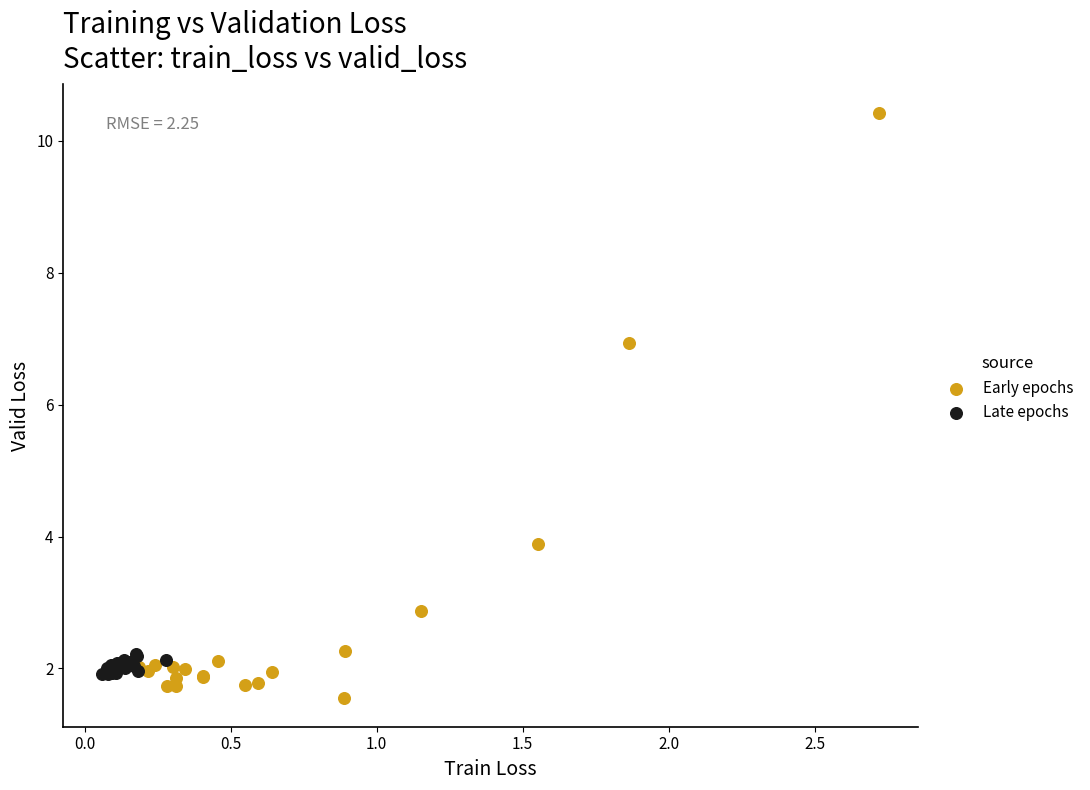

Which series has the largest Y range (max minus min)?

Early epochs